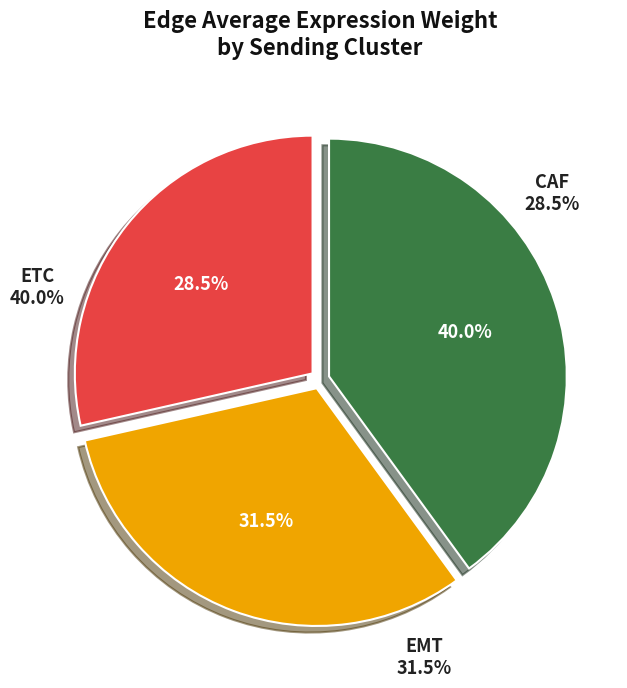

Does any single category account for the majority?

Yes